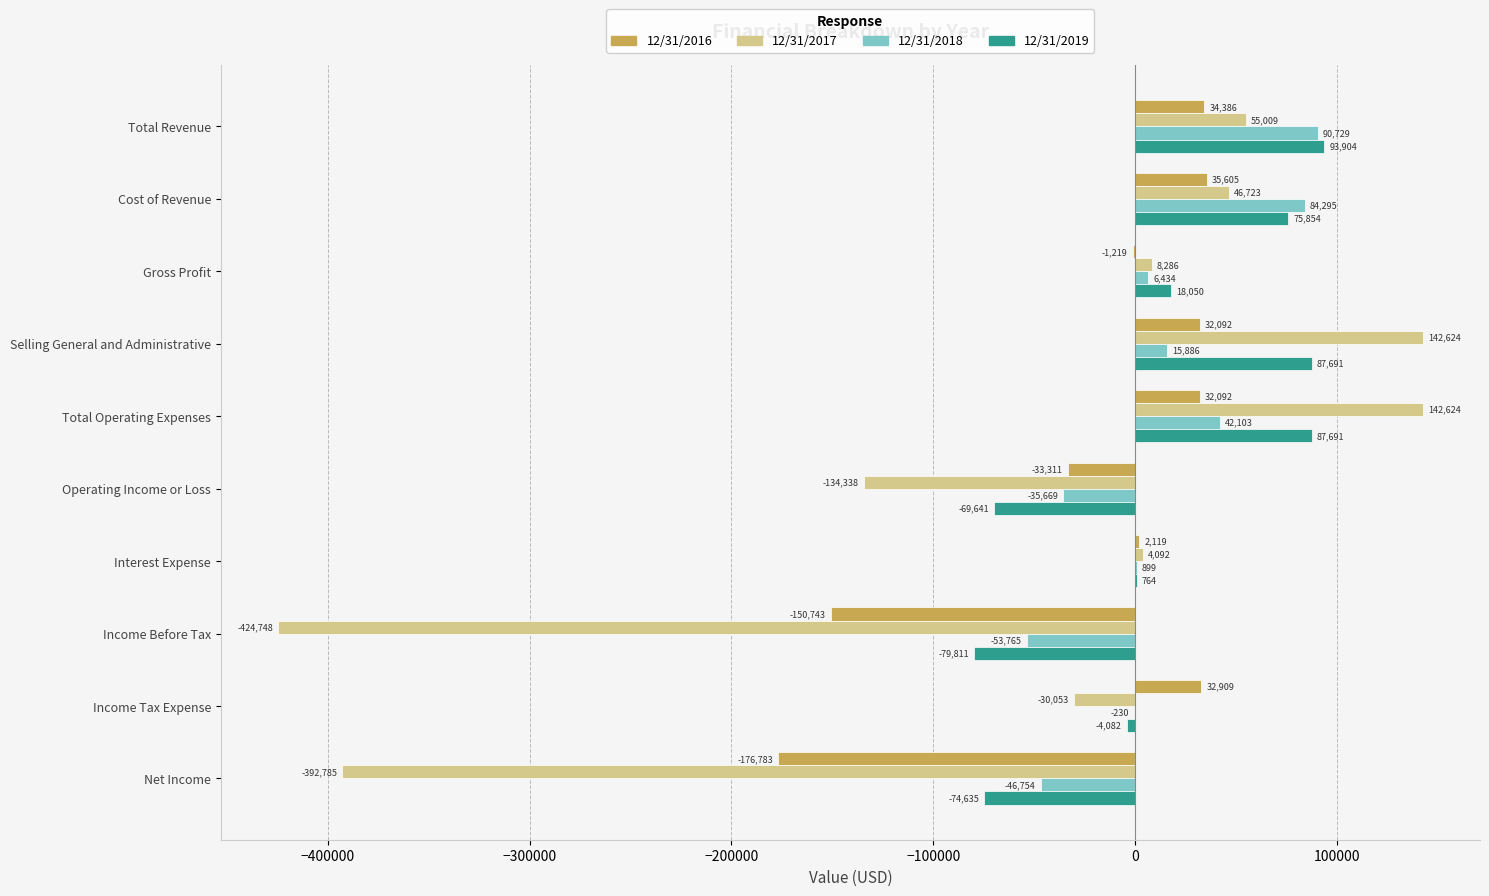

What is the sum of all 12/31/2016 values?

-192853